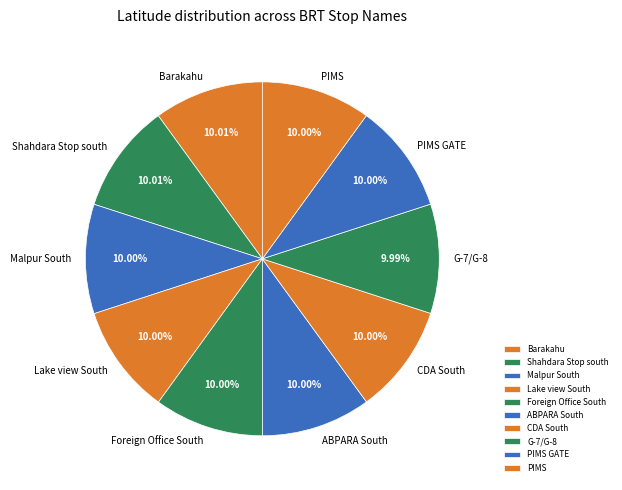

To the nearest percent, what percentage of the pie is PIMS?

10%